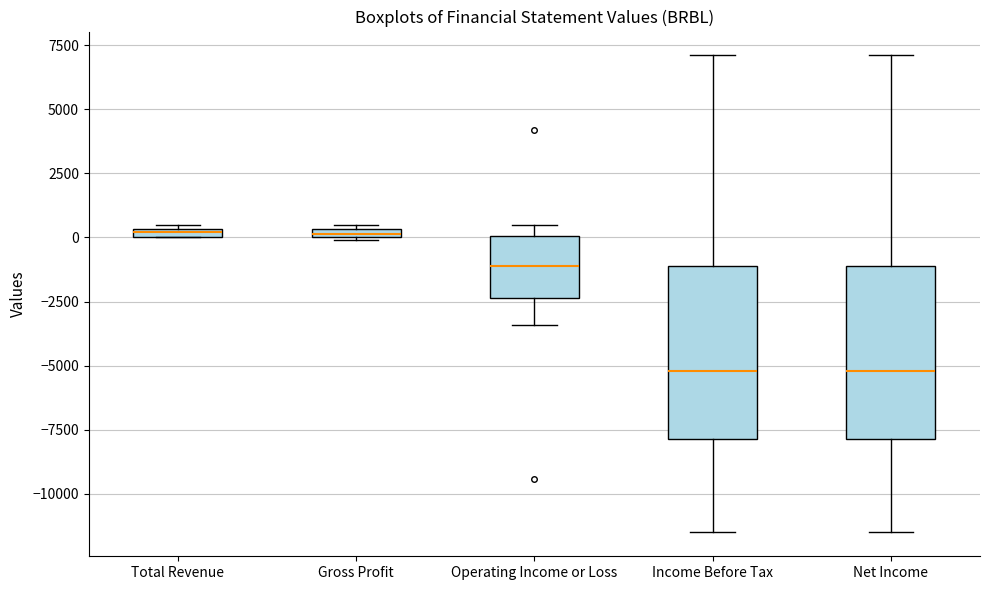

Where is the lower edge of the box for Operating Income or Loss on the y-axis? The values are not printed on the chart, so give them approximately, as read against the axis.

-2500